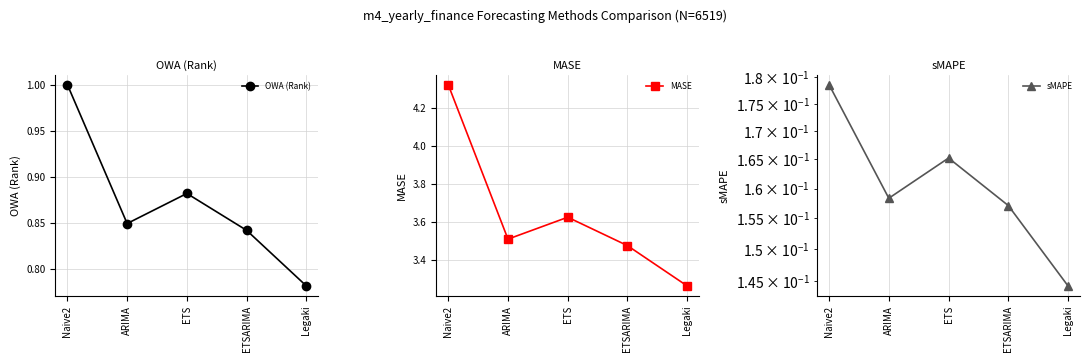

True or false: MASE has a value of 3.5 at ARIMA.

True